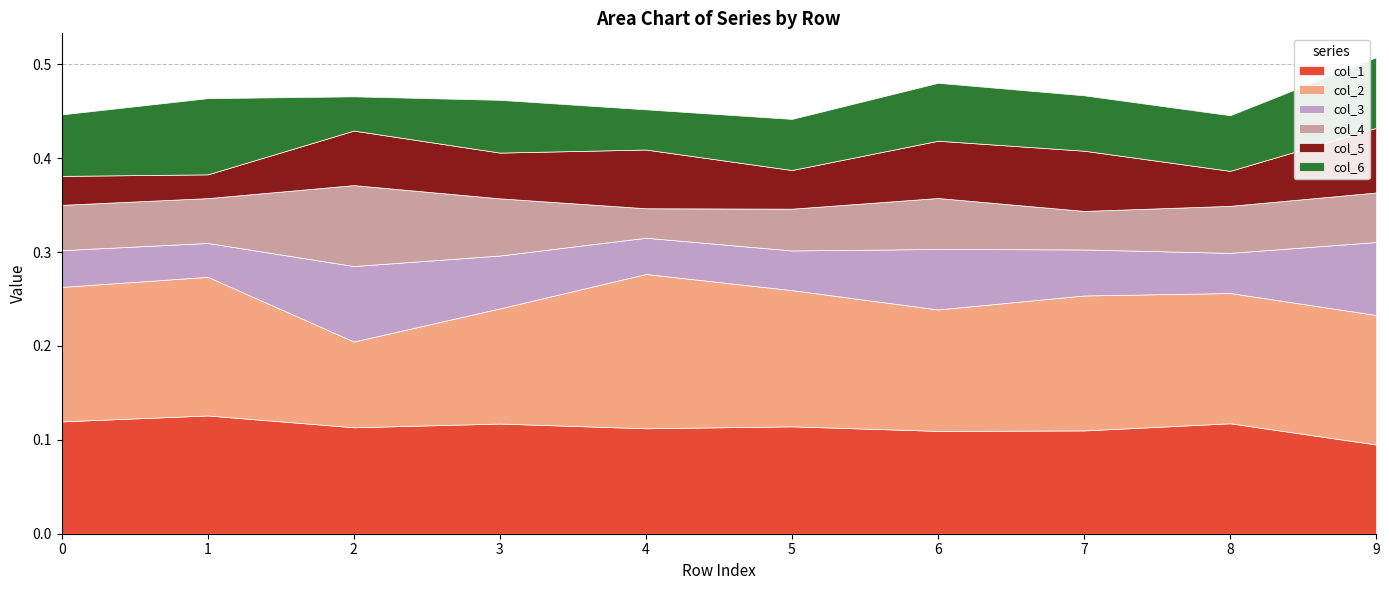

What is the difference between the maximum and minimum values in the col_2 series?

0.1